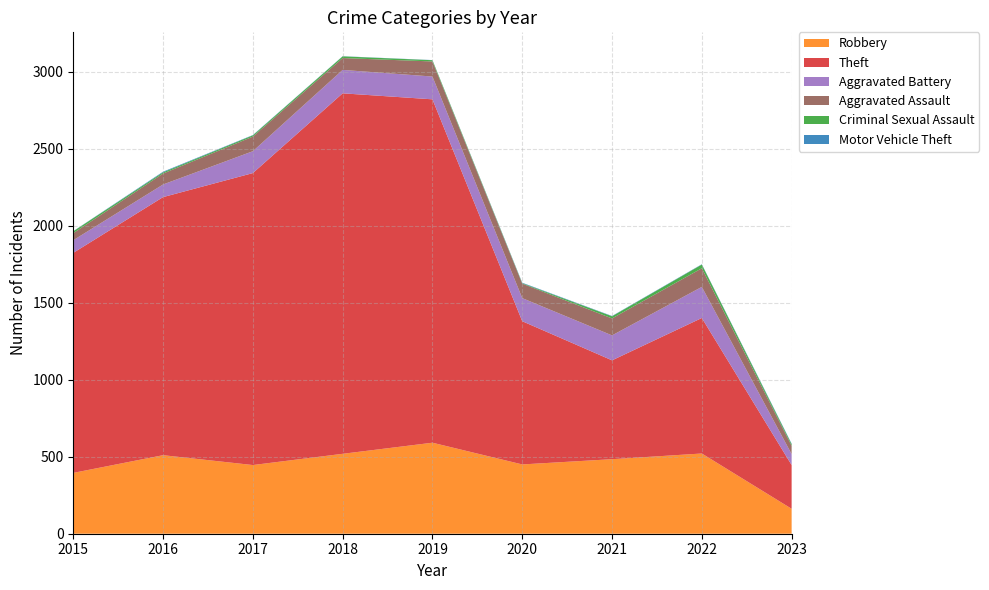

Reading left to right, what are all the values shown in this chart?

Robbery: 395	510	446	519	591	450	484	521	162
Theft: 1429	1676	1896	2341	2230	930	642	880	284
Aggravated Battery: 82	82	142	152	148	150	162	202	71
Aggravated Assault: 46	71	95	77	98	94	110	121	54
Criminal Sexual Assault: 12	8	8	11	8	3	14	24	10
Motor Vehicle Theft: 1	4	2	1	1	3	2	2	4